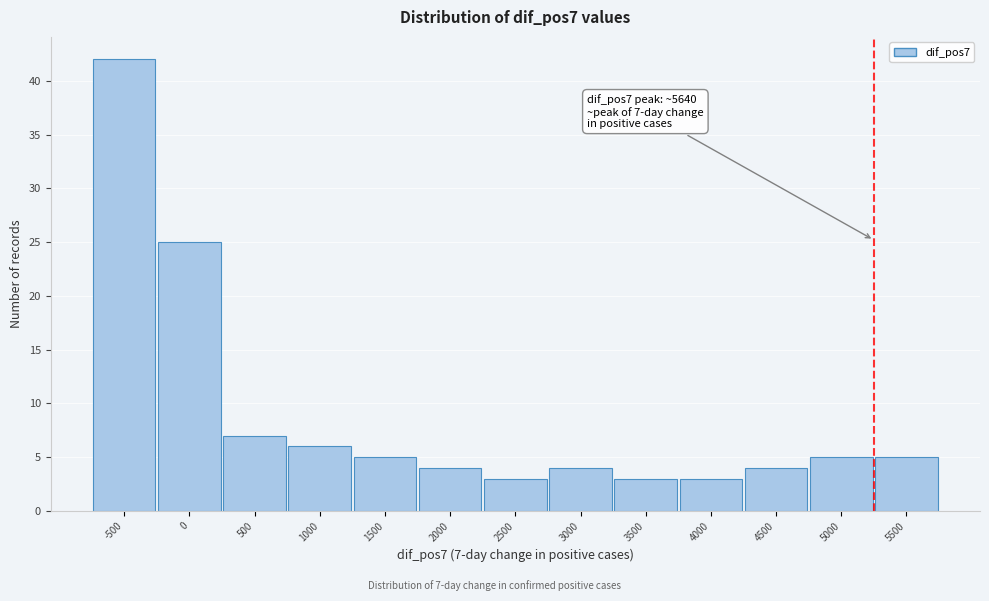

Reading left to right, what are all the values shown in this chart?

42	25	7	6	5	4	3	4	3	3	4	5	5